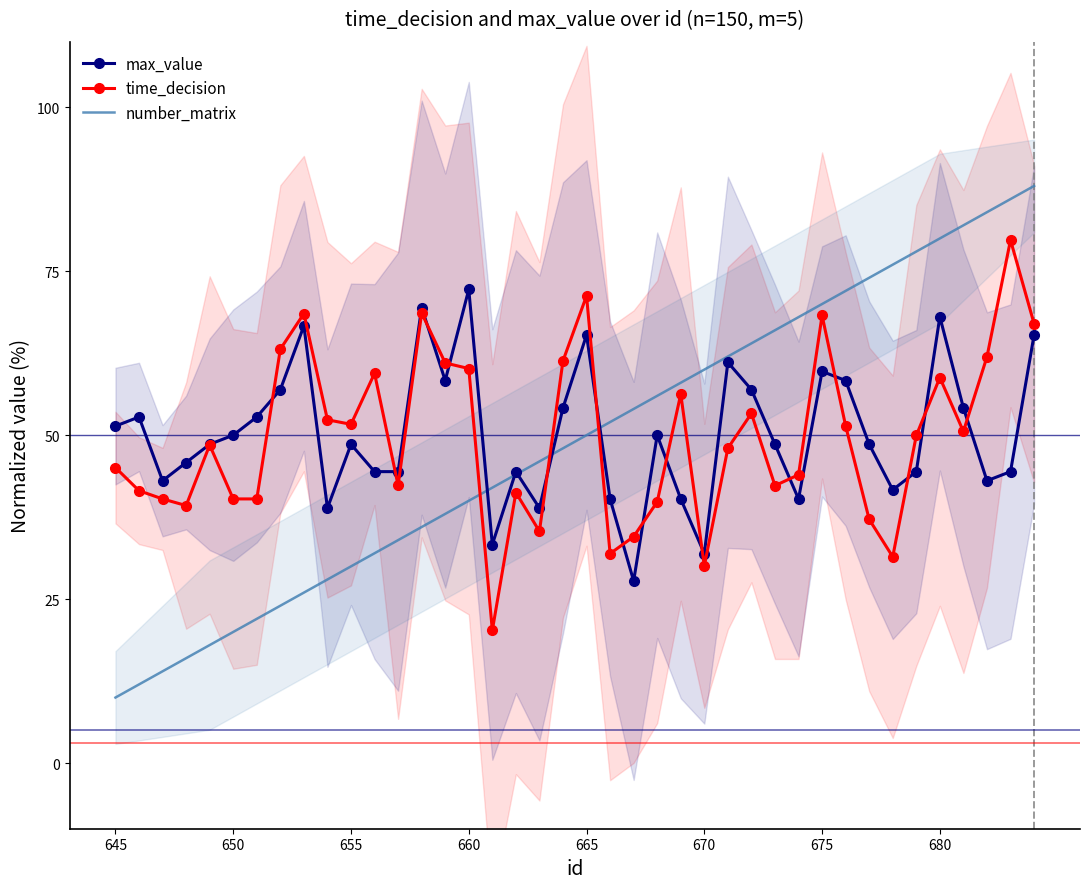

What is the difference between the max_value values at 670 and 645?

19.4